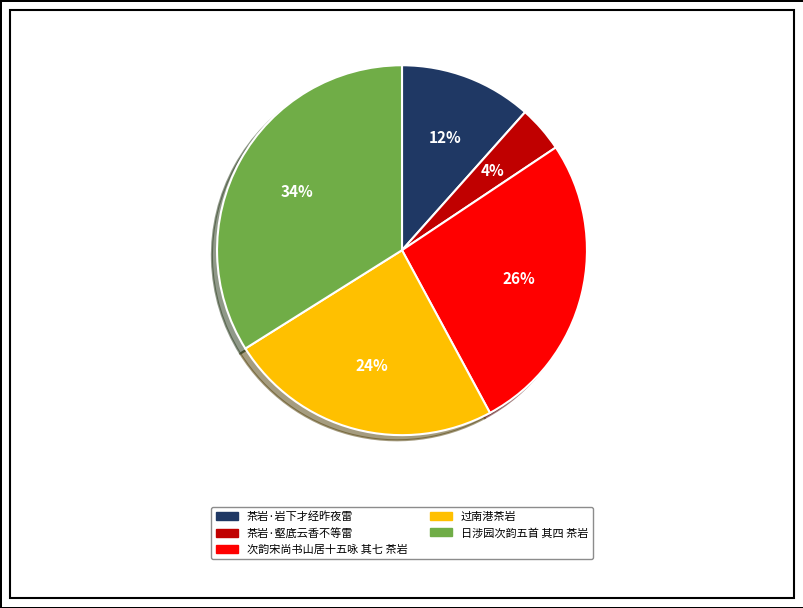

True or false: 茶岩·岩下才经昨夜雷 accounts for 5% of the total.

False